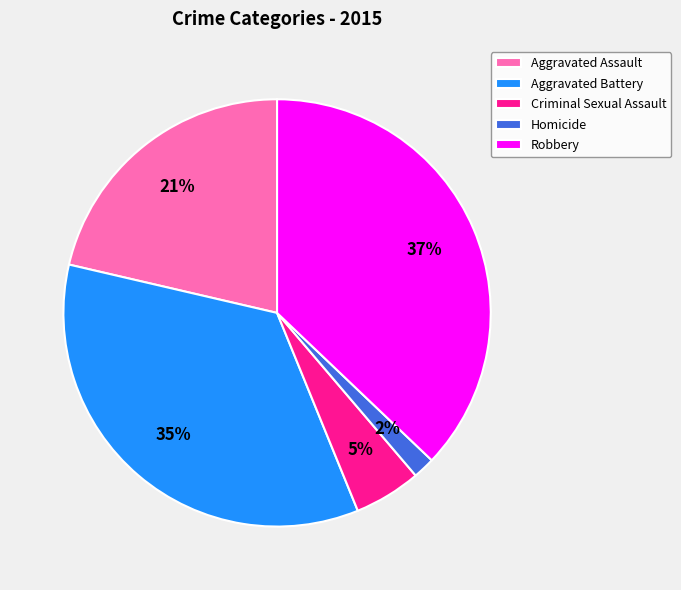

Does Robbery represent more than half of the total?

No